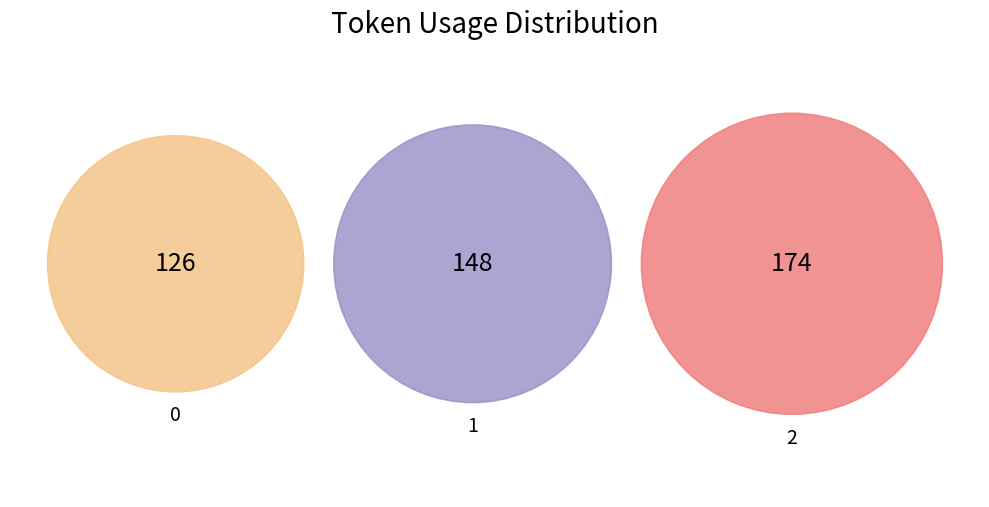

To the nearest percent, what portion does 0 represent?

28%